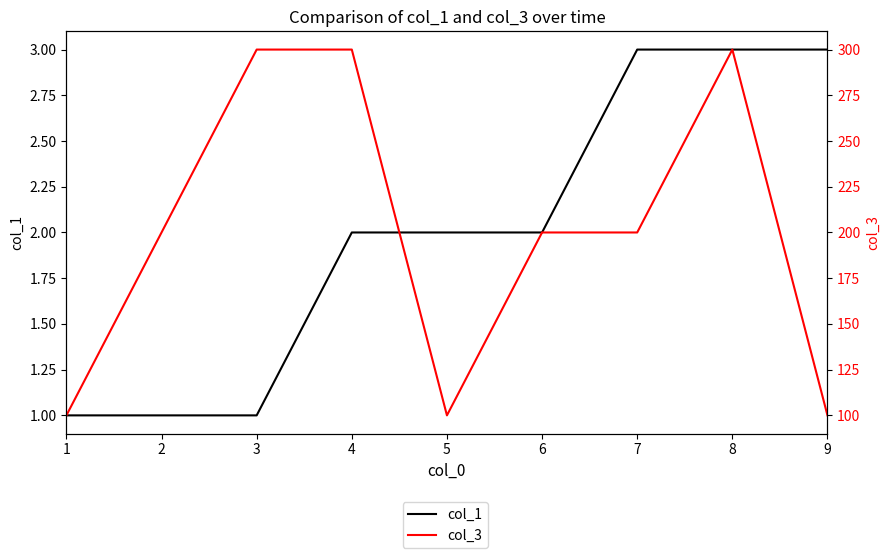

How many distinct data groups are displayed?

2